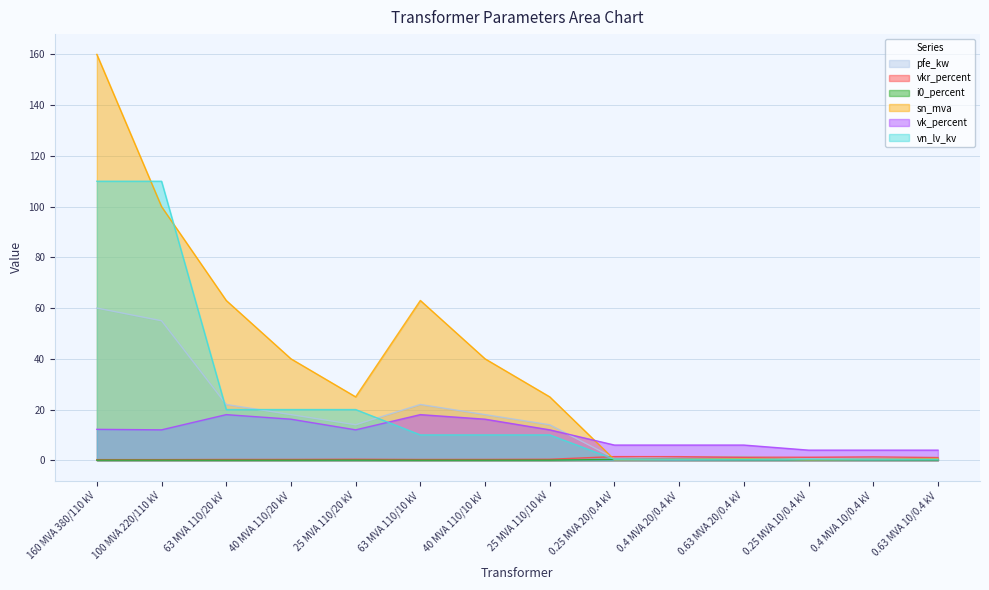

What is the spread (max minus min) of values at 63 MVA 110/10 kV?

63.0